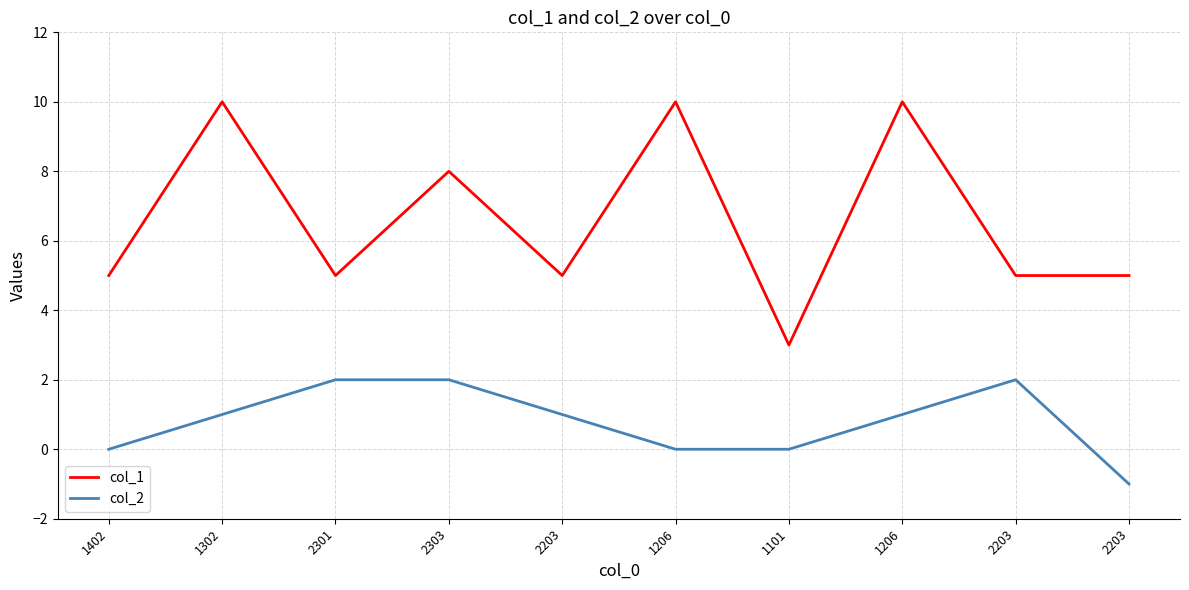

Is it true that col_1 equals 13 at 2303?

False